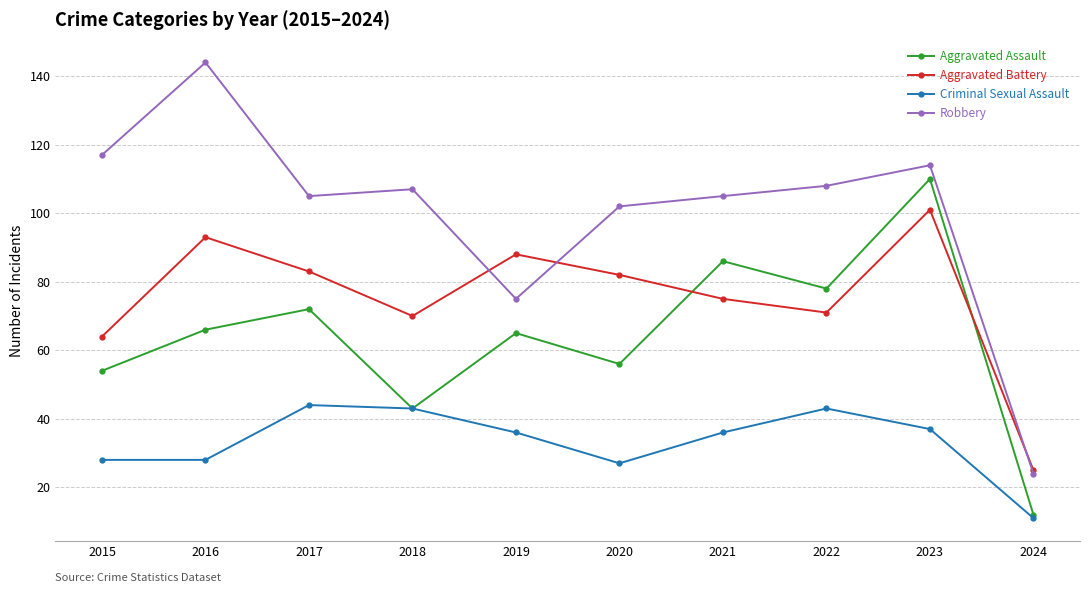

What is the greatest value displayed?

144